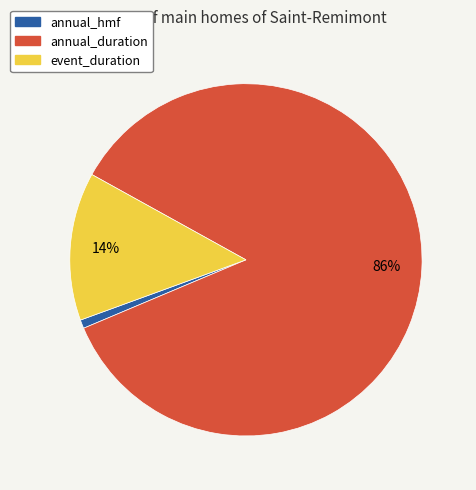

Rank the categories by value from highest to lowest.

annual_duration, event_duration, annual_hmf